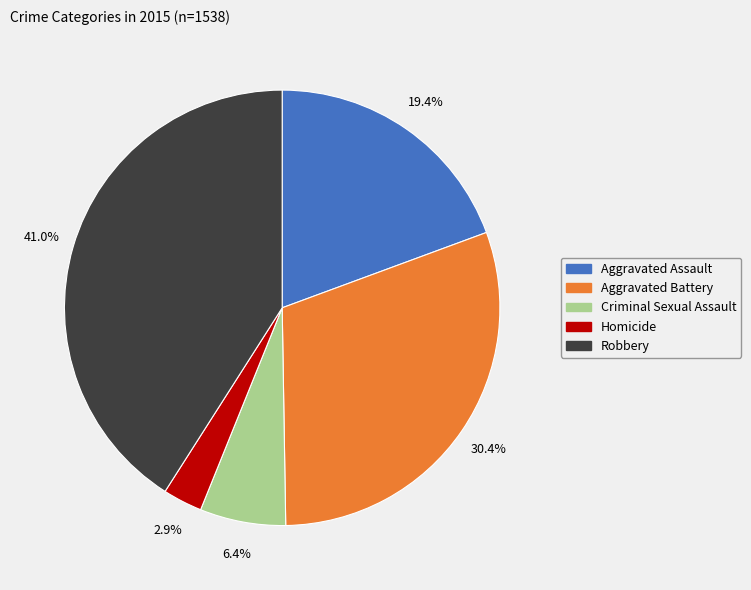

Is there a majority slice in this chart?

No